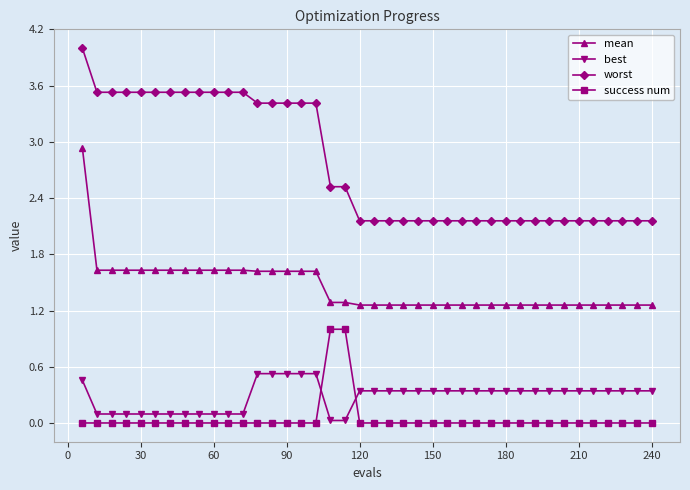

List the series in order of their peak value, highest first.

worst, mean, success num, best